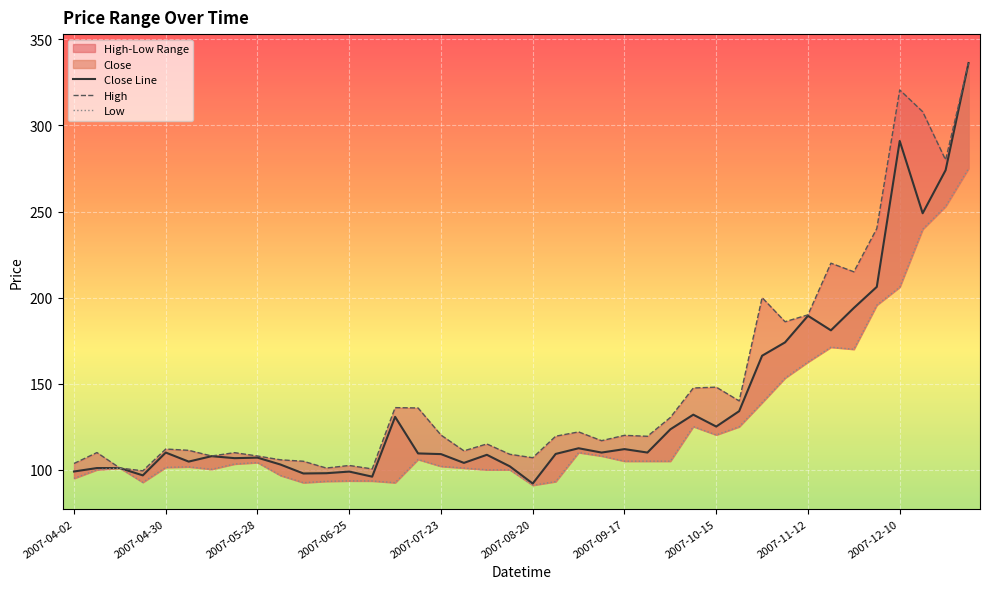

What is the average value of the High series?

149.3